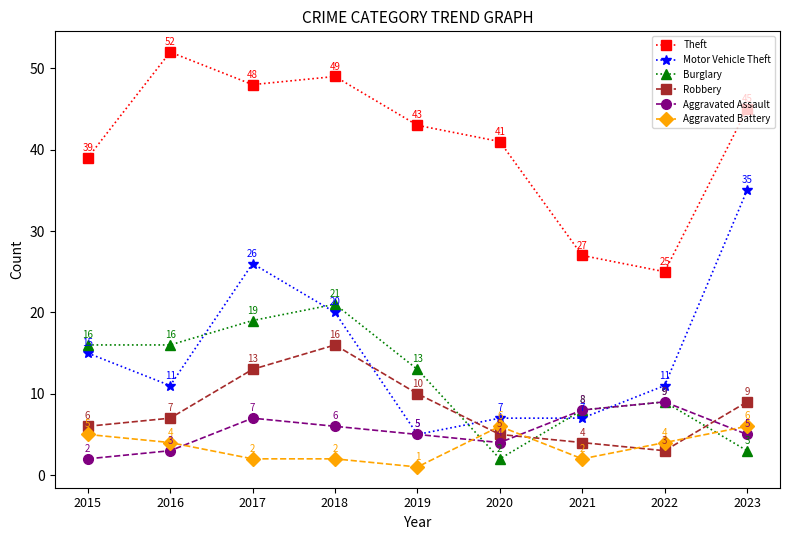

What is the difference between the maximum and minimum values in the Aggravated Battery series?

5